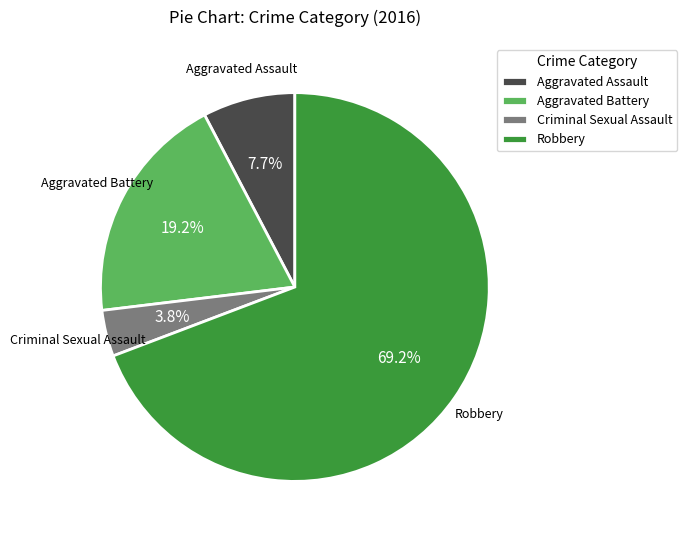

To the nearest percent, what is the difference between the largest and smallest slice percentages?

65%